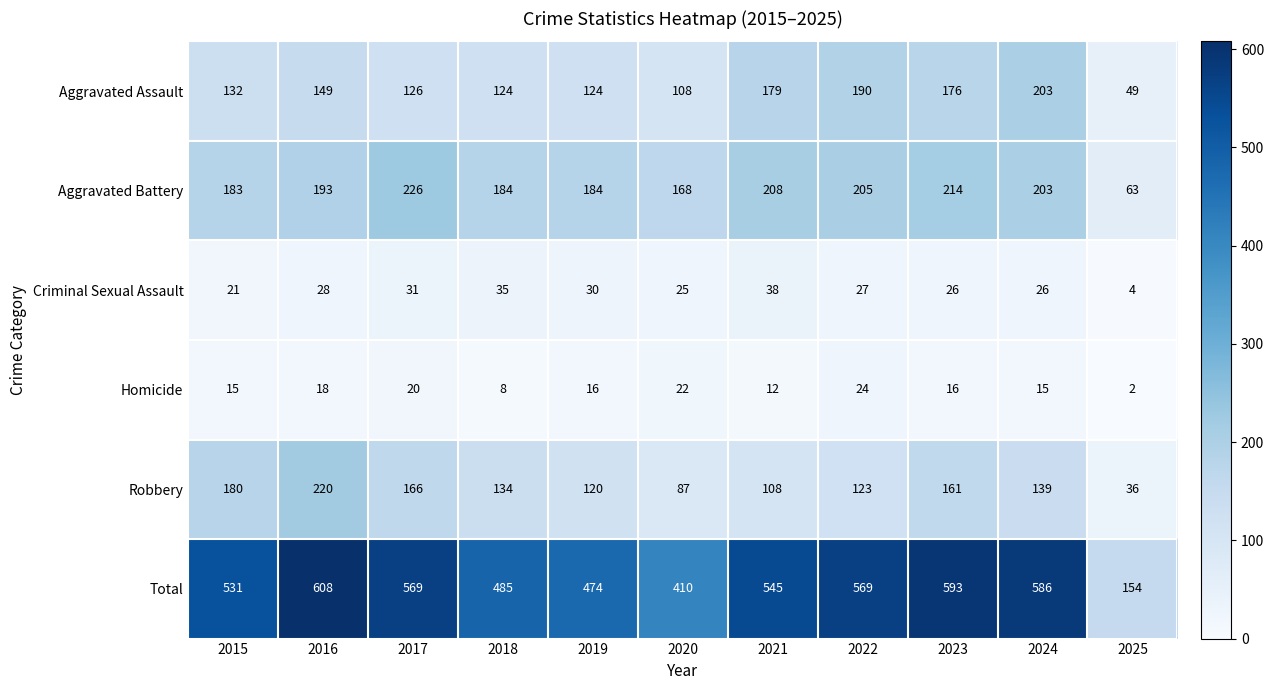

At which category does the chart reach its peak across all series?

2016